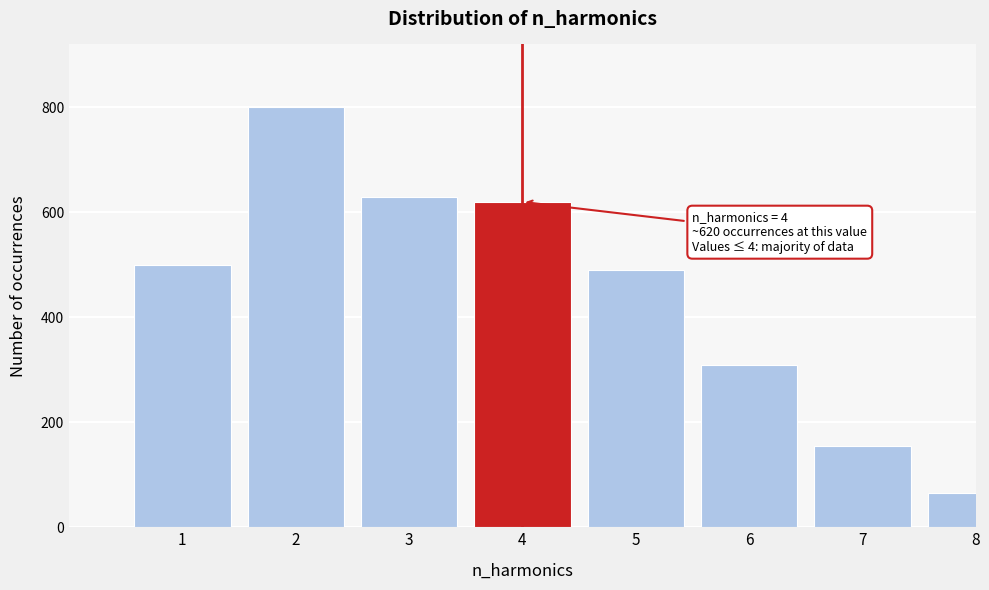

Reading left to right, extract all data points from this chart.

500	800	630	620	490	310	155	65